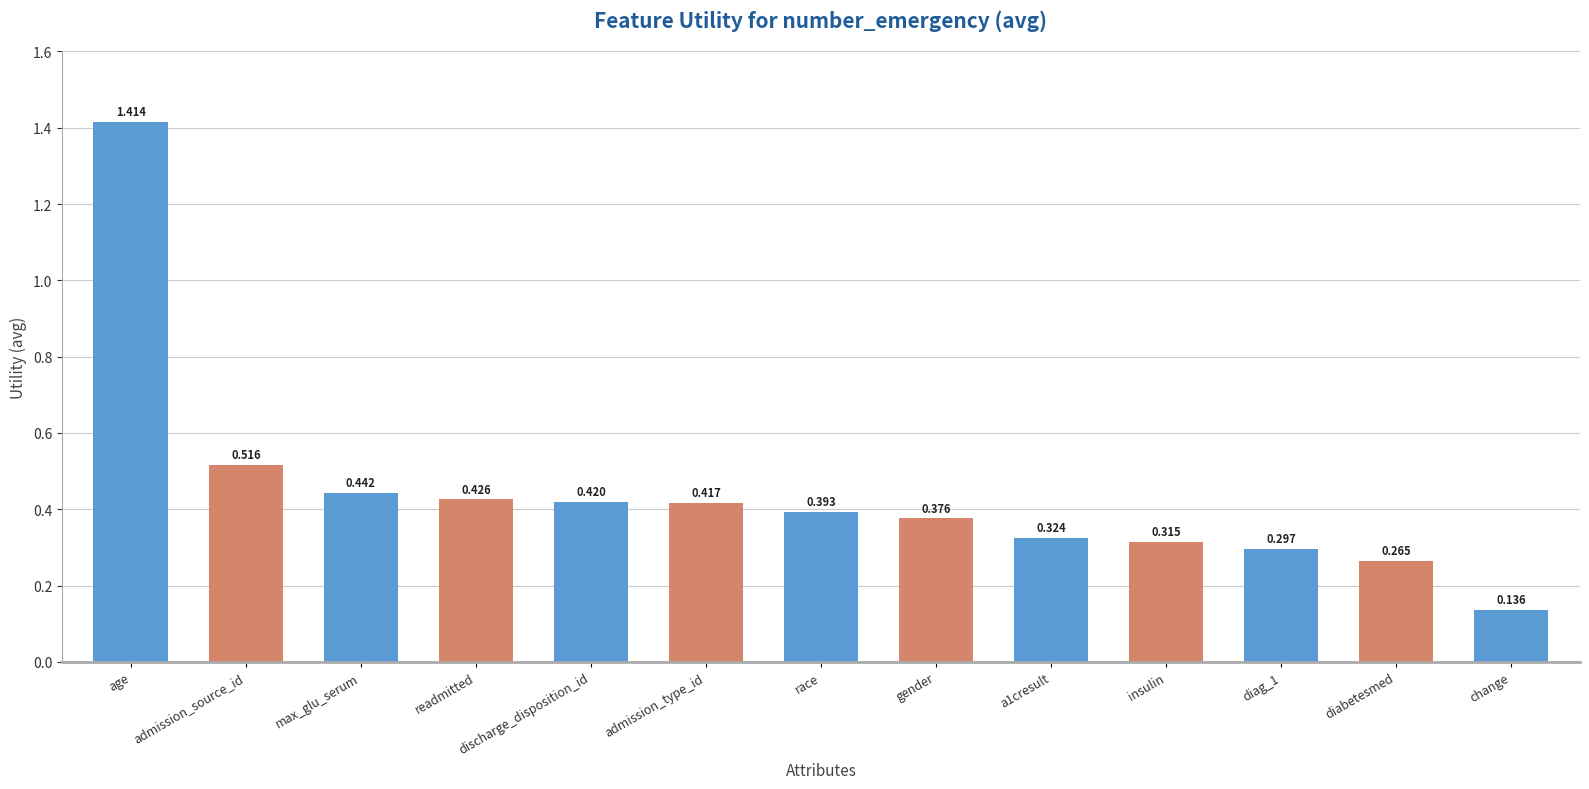

What is the label of the 8th bar from the right?

admission_type_id